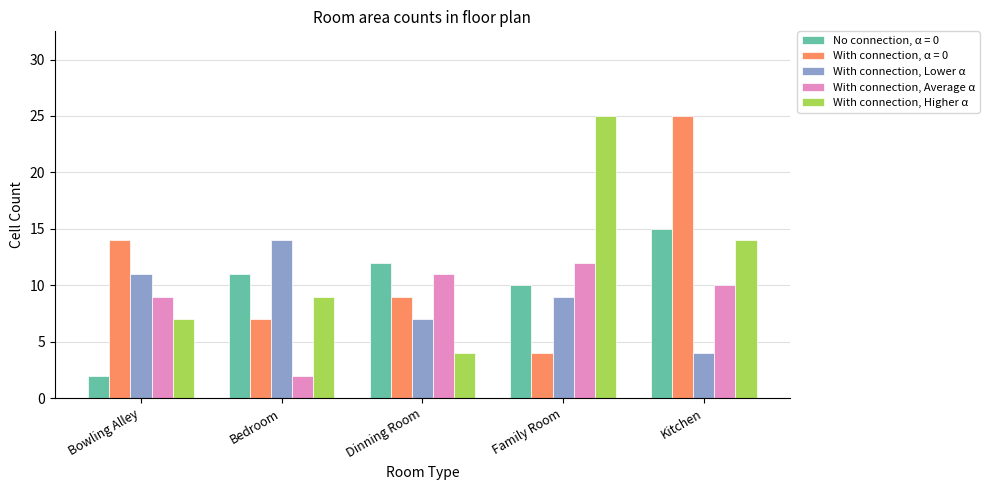

Is the value of With connection, Average α at Kitchen greater than the value of With connection, Lower α at Kitchen?

Yes